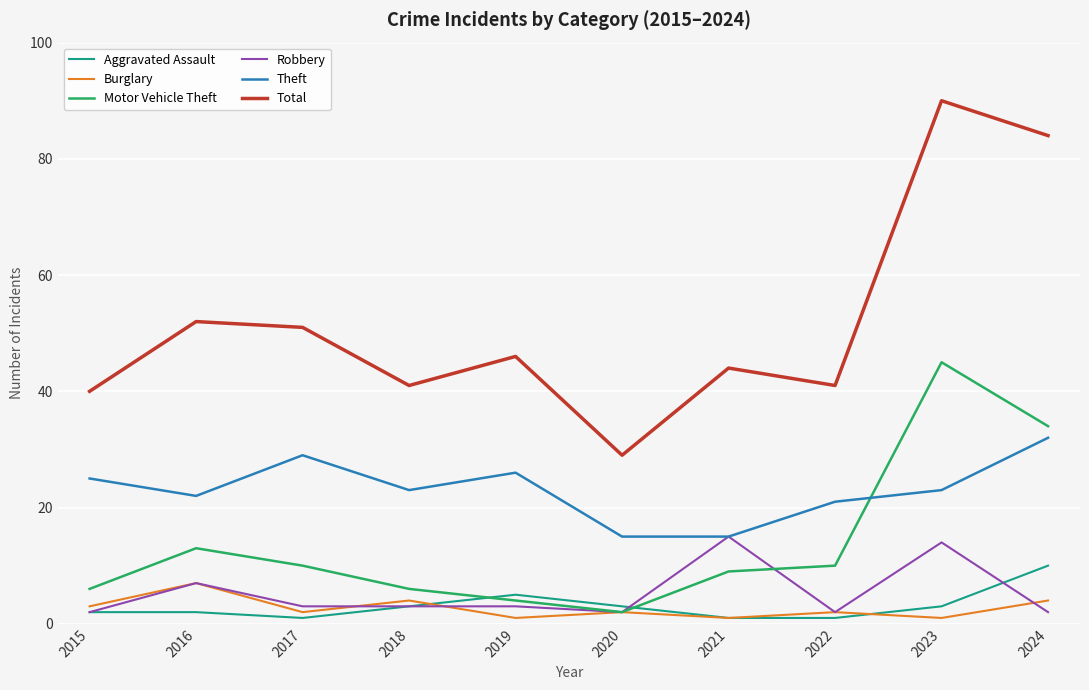

Is it true that Burglary equals 2 at 2016?

False